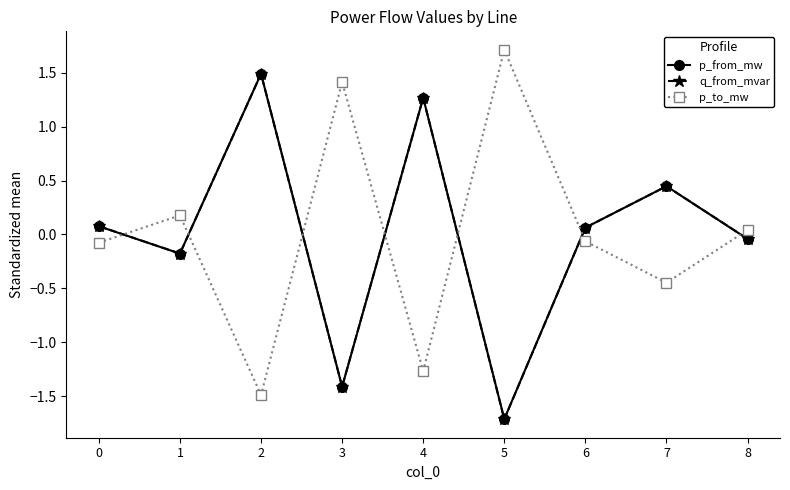

Read the p_to_mw value at 4.

-1.3